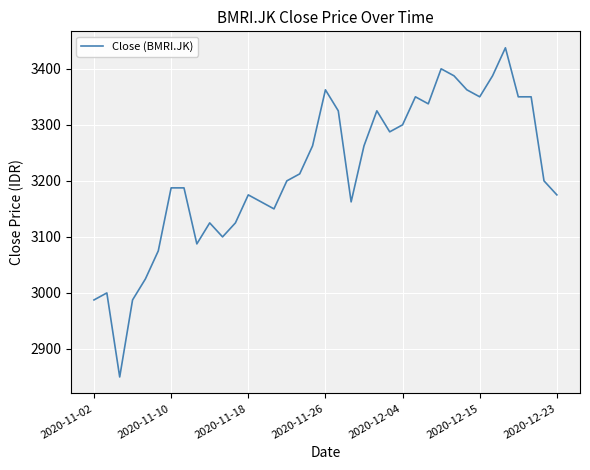

What is the difference between the maximum and minimum values?

587.5